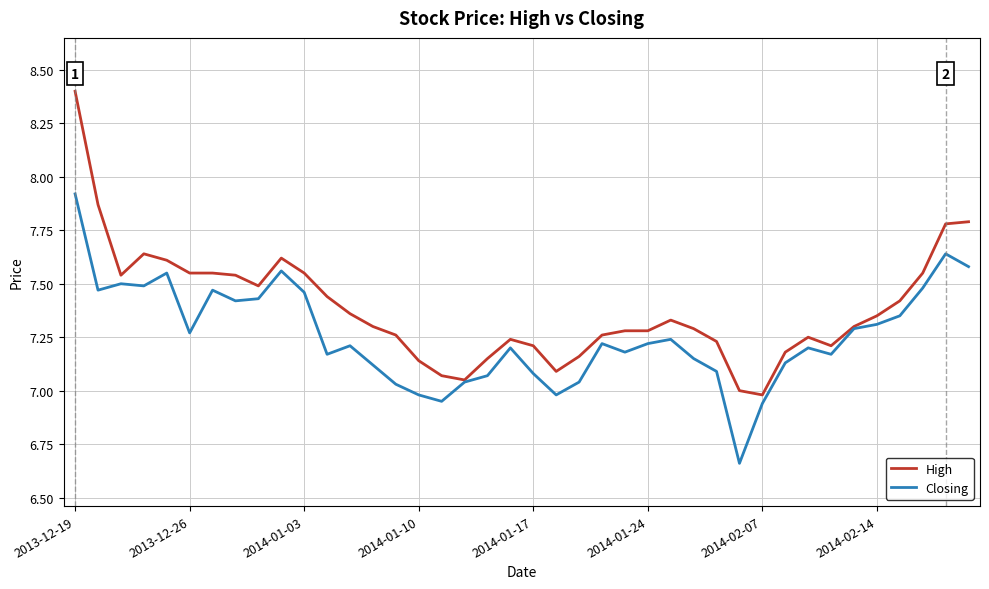

What is the highest value of the High series?

8.4